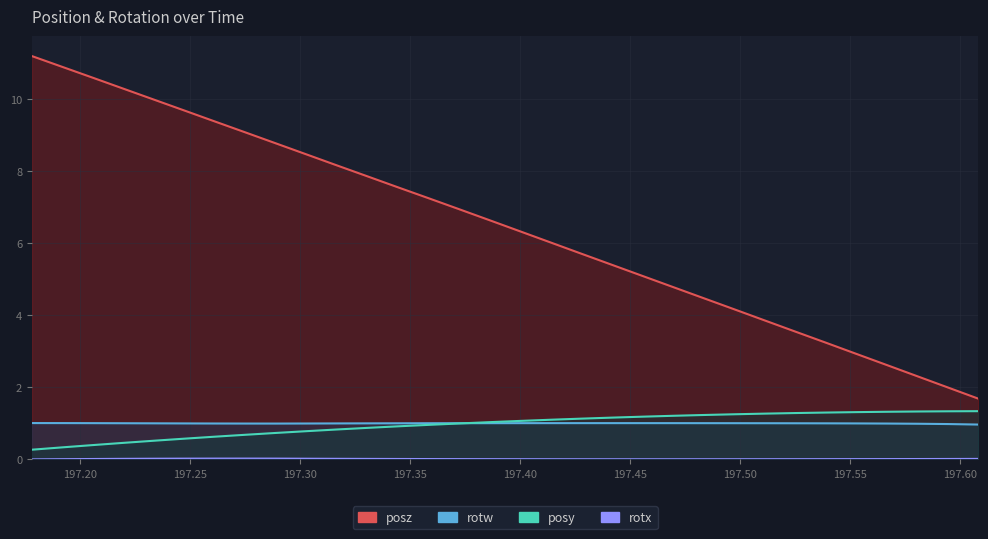

What are all the series names shown in the legend?

posy, posz, rotx, rotw